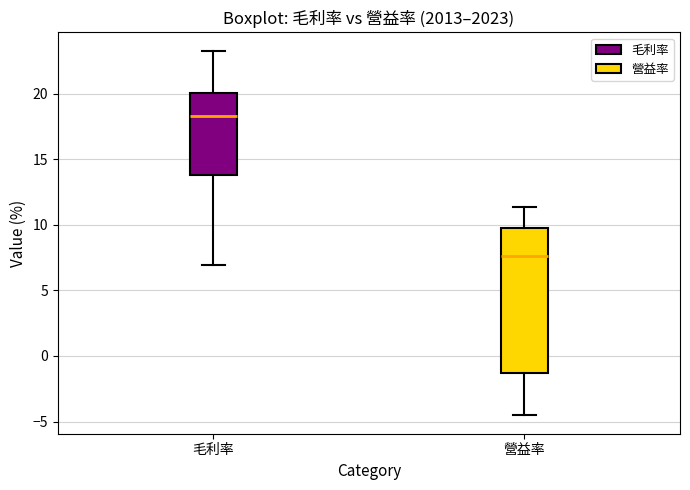

Reading left to right, transcribe this box plot: for each box, give where its median line is, the range the box spans, and where its two whiskers end, as read against the y-axis. The values are not printed on the chart, so give them approximately, as read against the axis.

毛利率: median 18.5, box 14.0 to 20.0, whiskers 7.0 to 23.5
營益率: median 7.5, box -1.5 to 10.0, whiskers -4.5 to 11.5